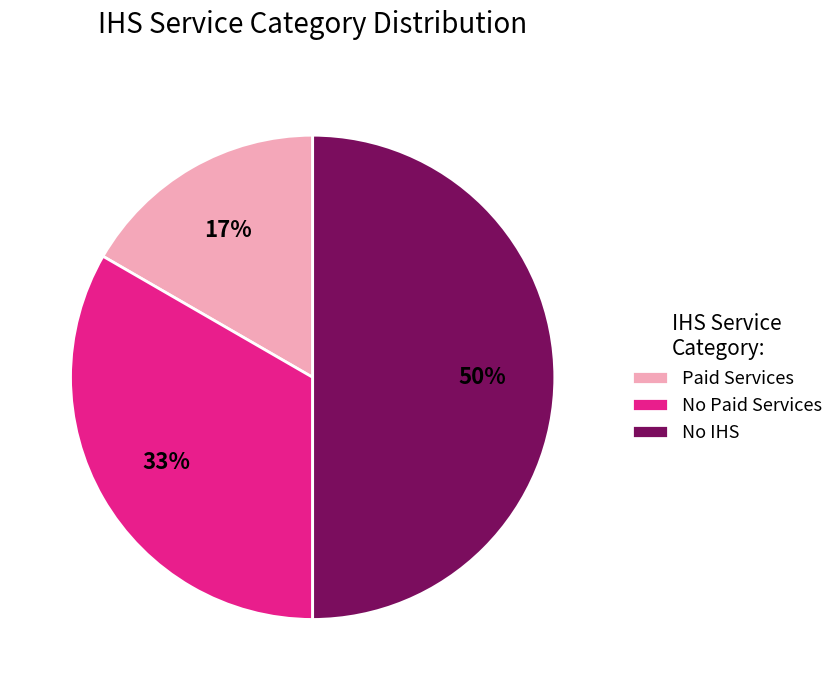

What is the smallest slice in the pie chart?

Paid Services